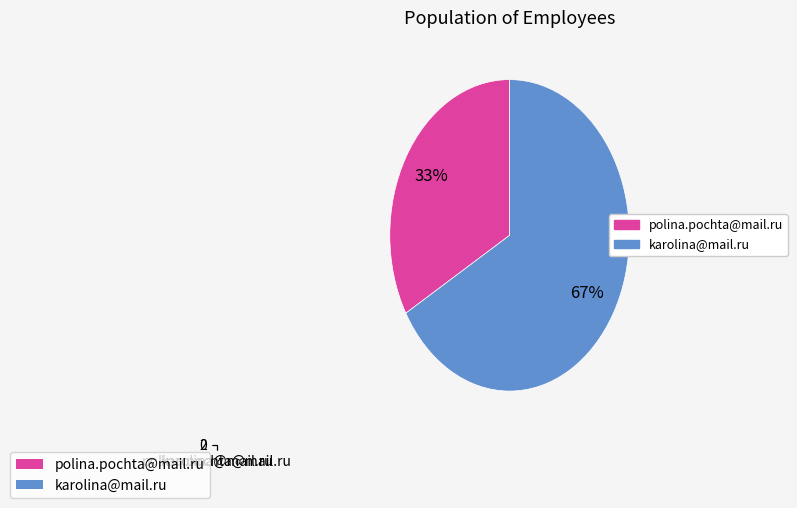

Approximately how many times larger is the value at karolina@mail.ru compared to polina.pochta@mail.ru?

2.0